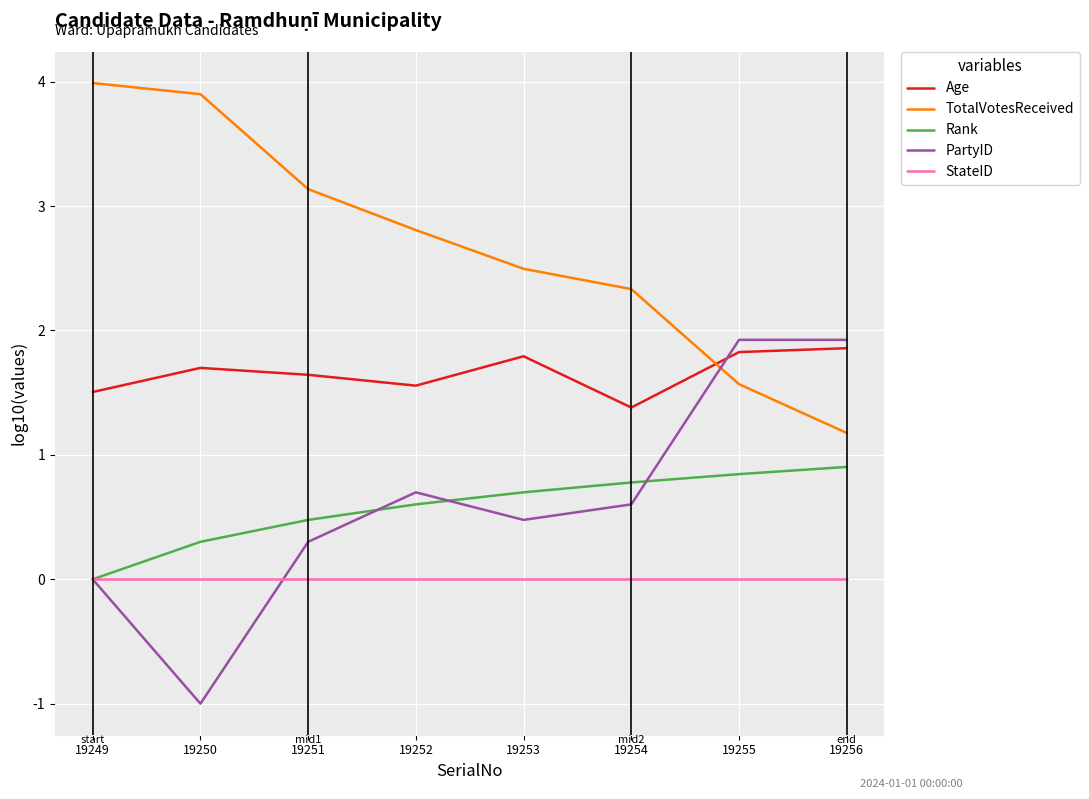

After their last crossing, which series has the higher values: TotalVotesReceived or PartyID?

PartyID